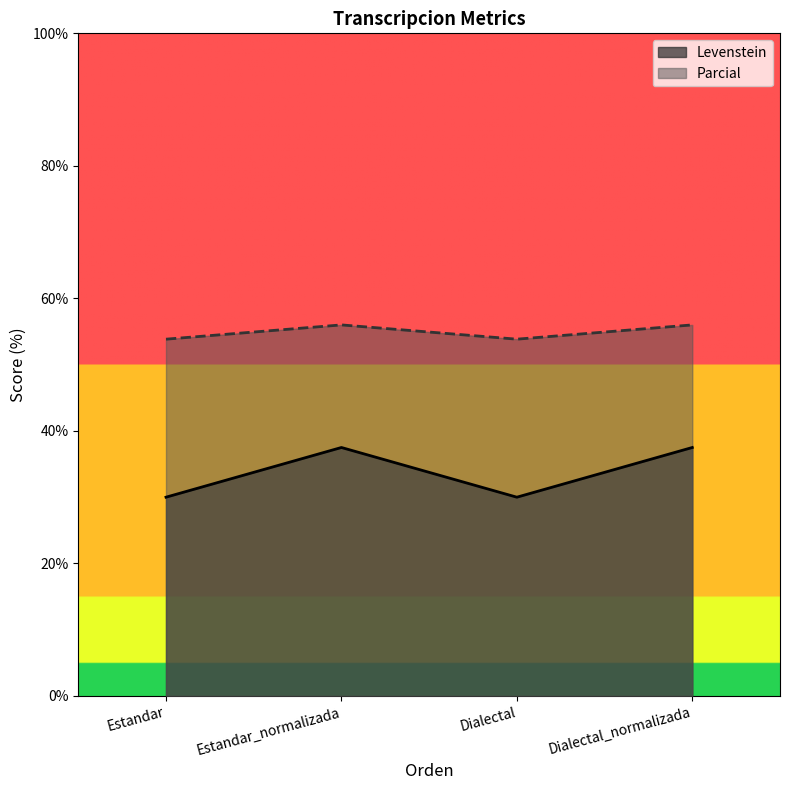

Reading right to left, what are all the values shown in this chart?

Levenstein: Dialectal_normalizada=37.5	Dialectal=30.0	Estandar_normalizada=37.5	Estandar=30.0
Parcial: Dialectal_normalizada=56.0	Dialectal=53.8	Estandar_normalizada=56.0	Estandar=53.8